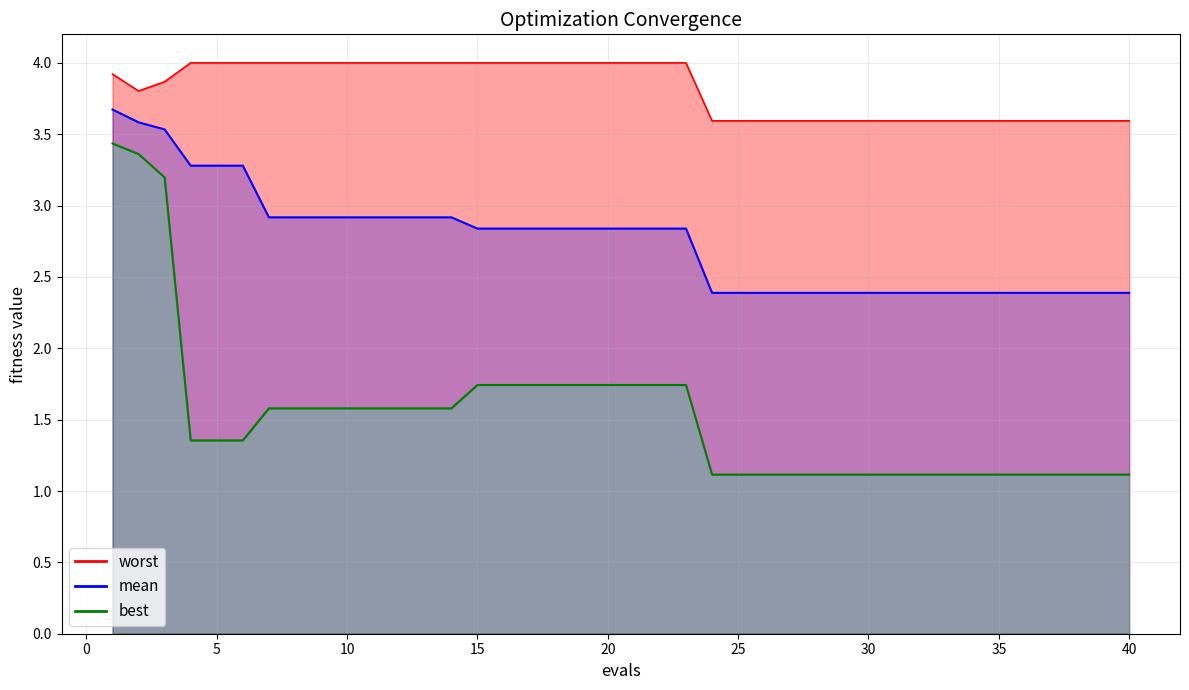

True or false: best has a value of 0.7 at 5.

False